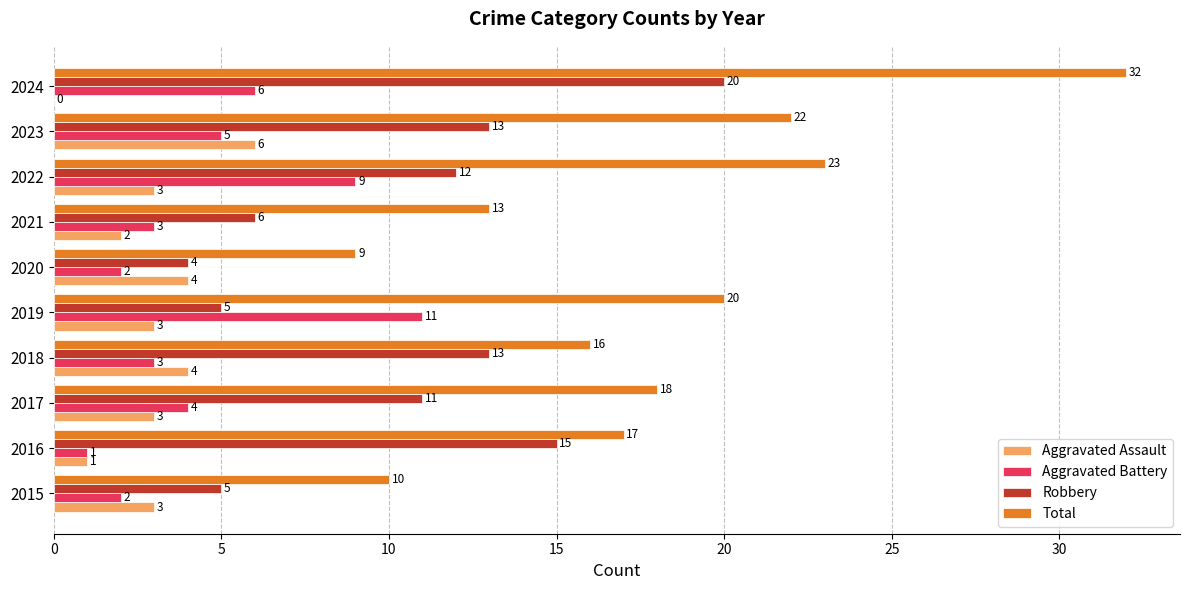

At which category is the sum across all series the highest?

2024